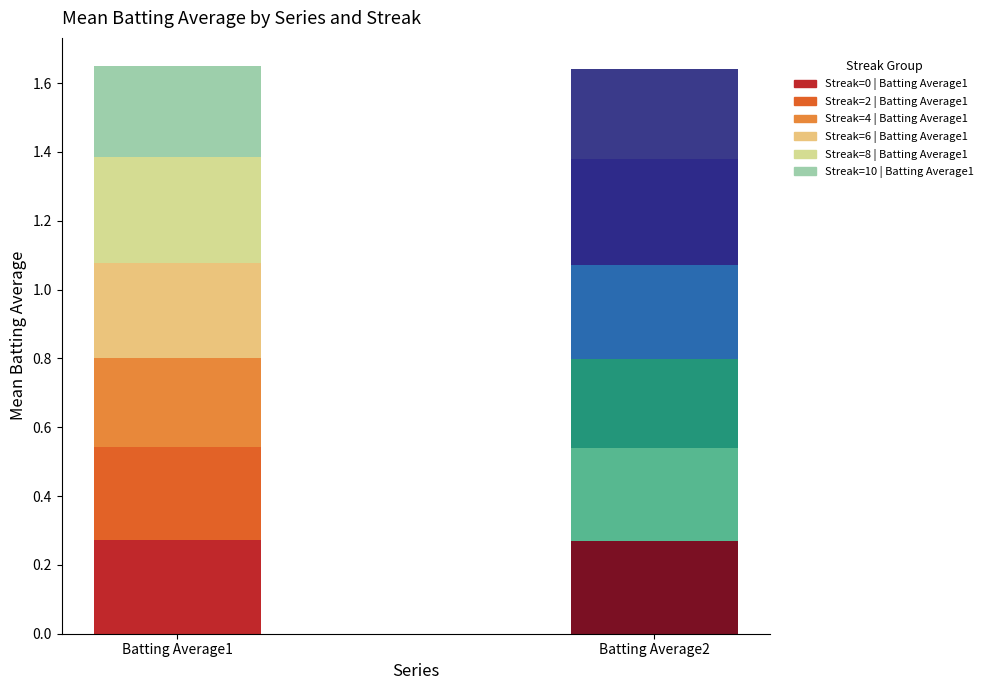

List the series in order of their peak value, lowest first.

Streak=10, Streak=0, Streak=4, Streak=6, Streak=2, Streak=8